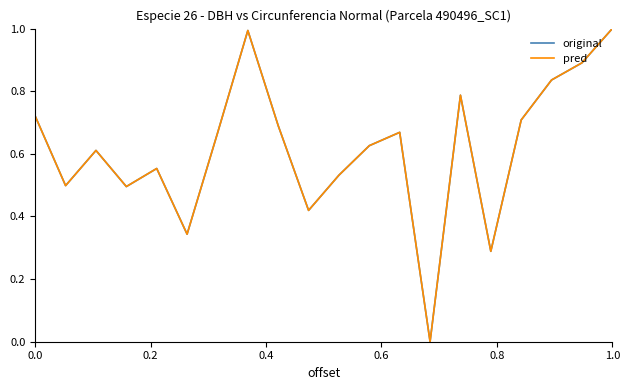

What is the greatest value displayed?

1.0